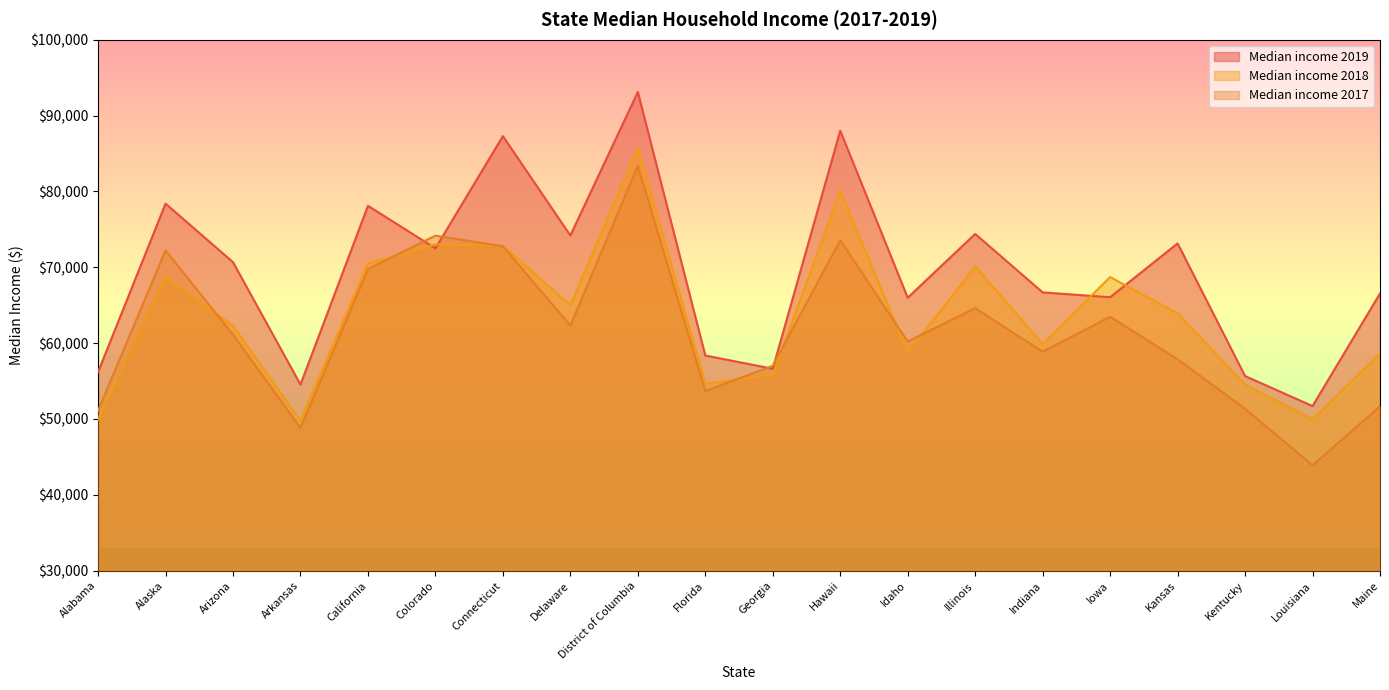

What is the average value of the Median income 2017 series?

61597